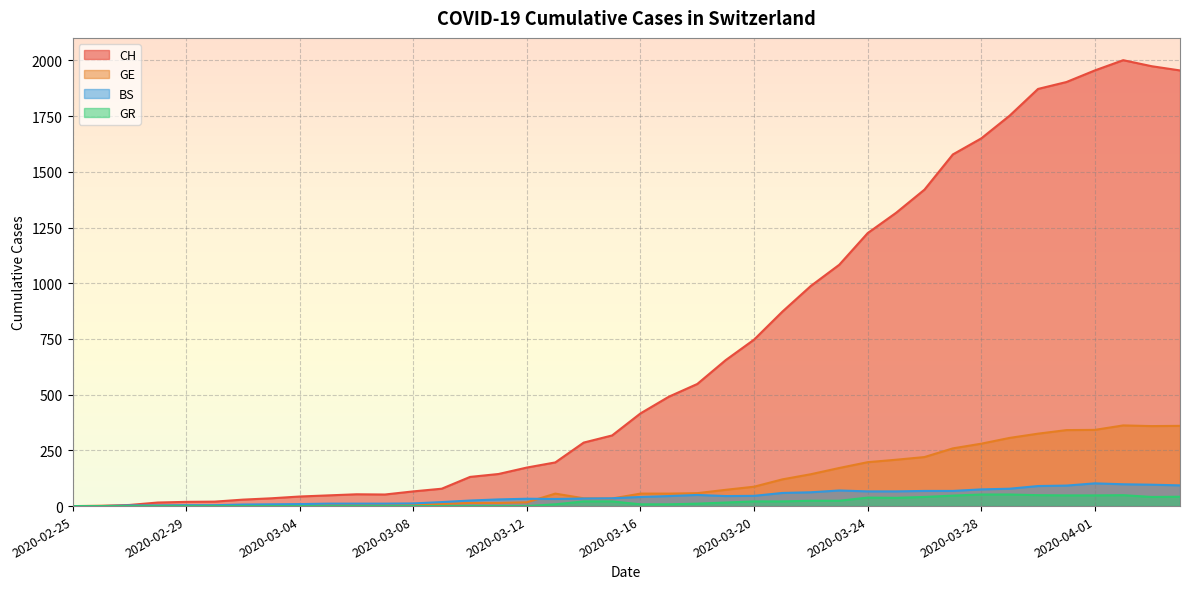

True or false: CH has a value of 1872 at 2020-03-30.

True